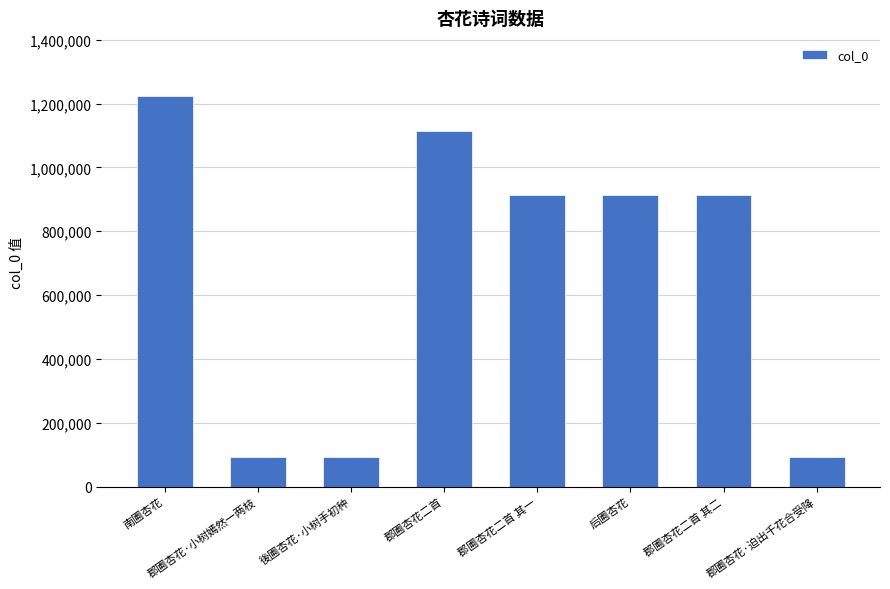

What is the label of the 2nd bar from the right?

郡圃杏花二首 其二